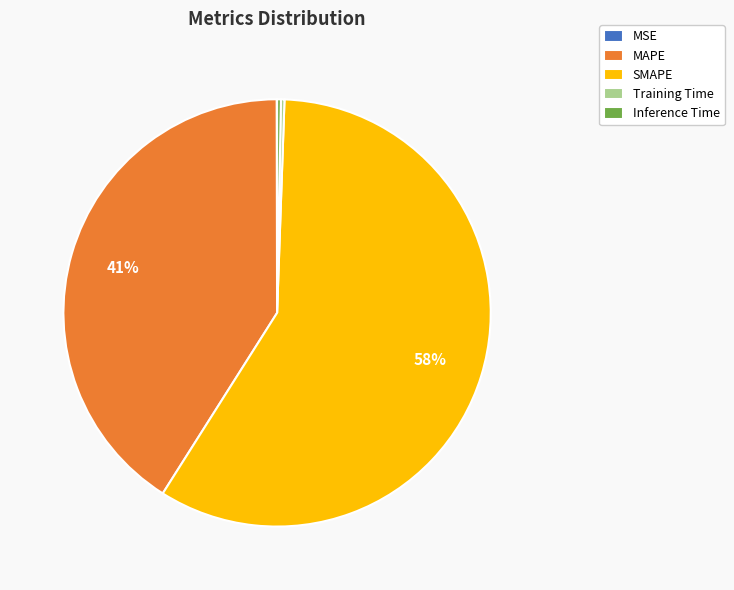

What is the ratio of the value at MAPE to the value at SMAPE?

0.7